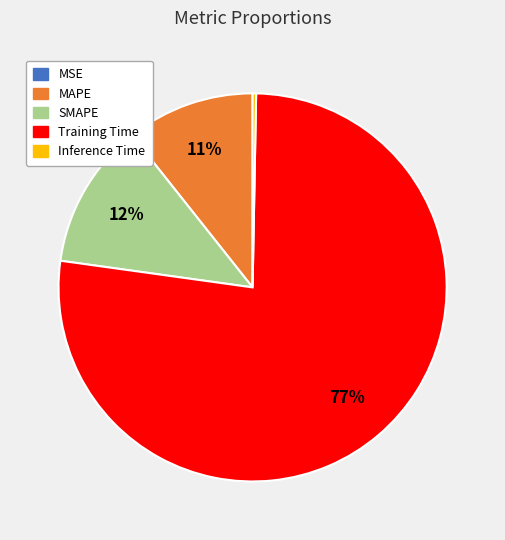

Combined, do Inference Time and SMAPE account for over 50%?

No